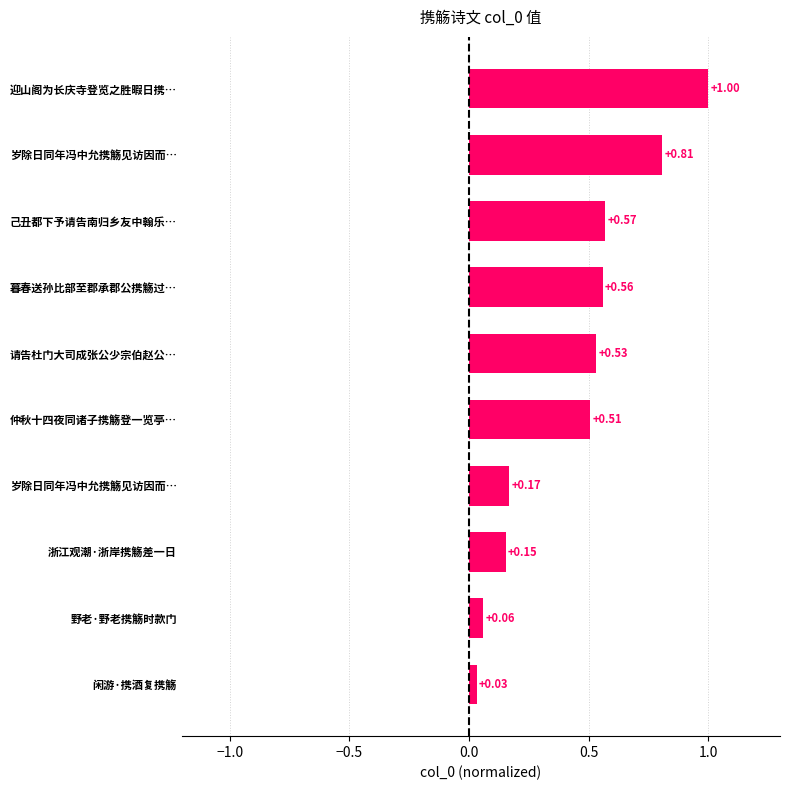

At which category does the chart reach its minimum across all series?

闲游·携酒复携觞